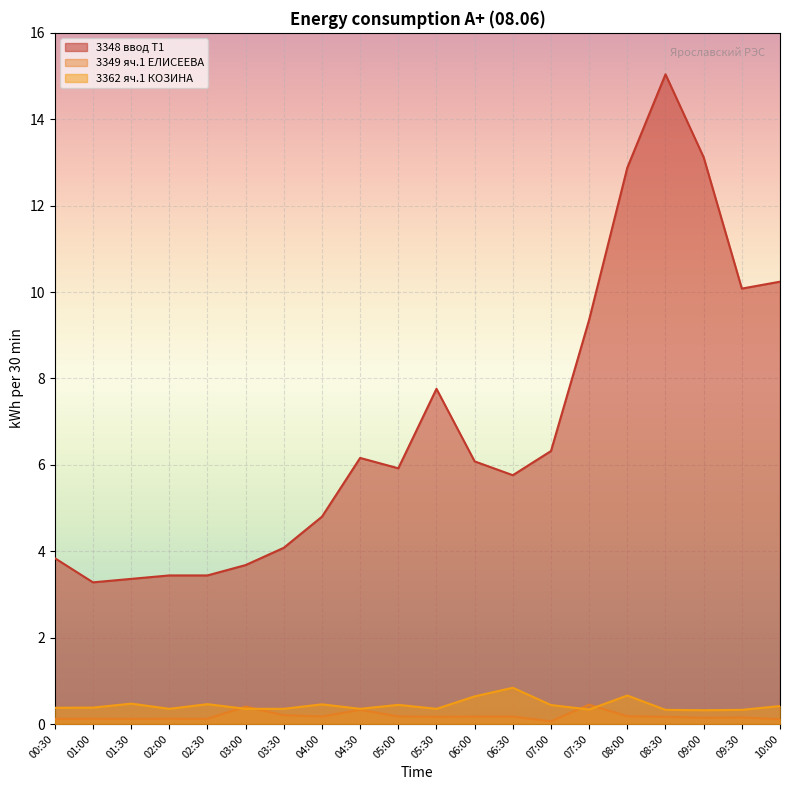

Does the chart display data point markers on the line(s)?

No